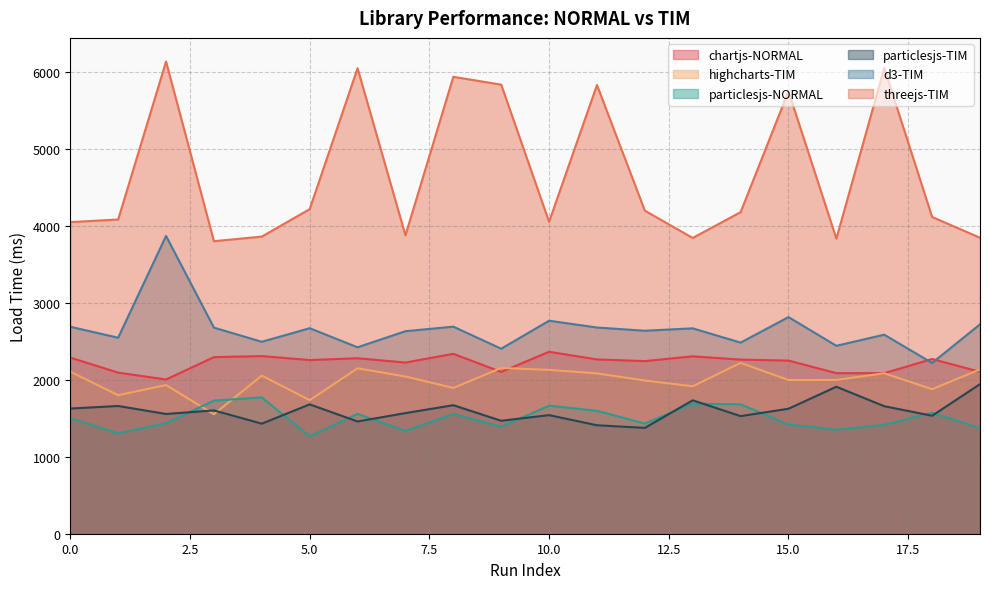

How many times do highcharts-TIM and chartjs-NORMAL cross each other?

3